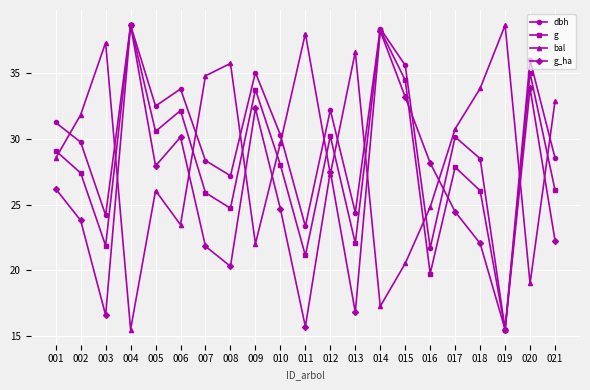

In g, how many points are lower than both neighbors (excluding endpoints)?

7